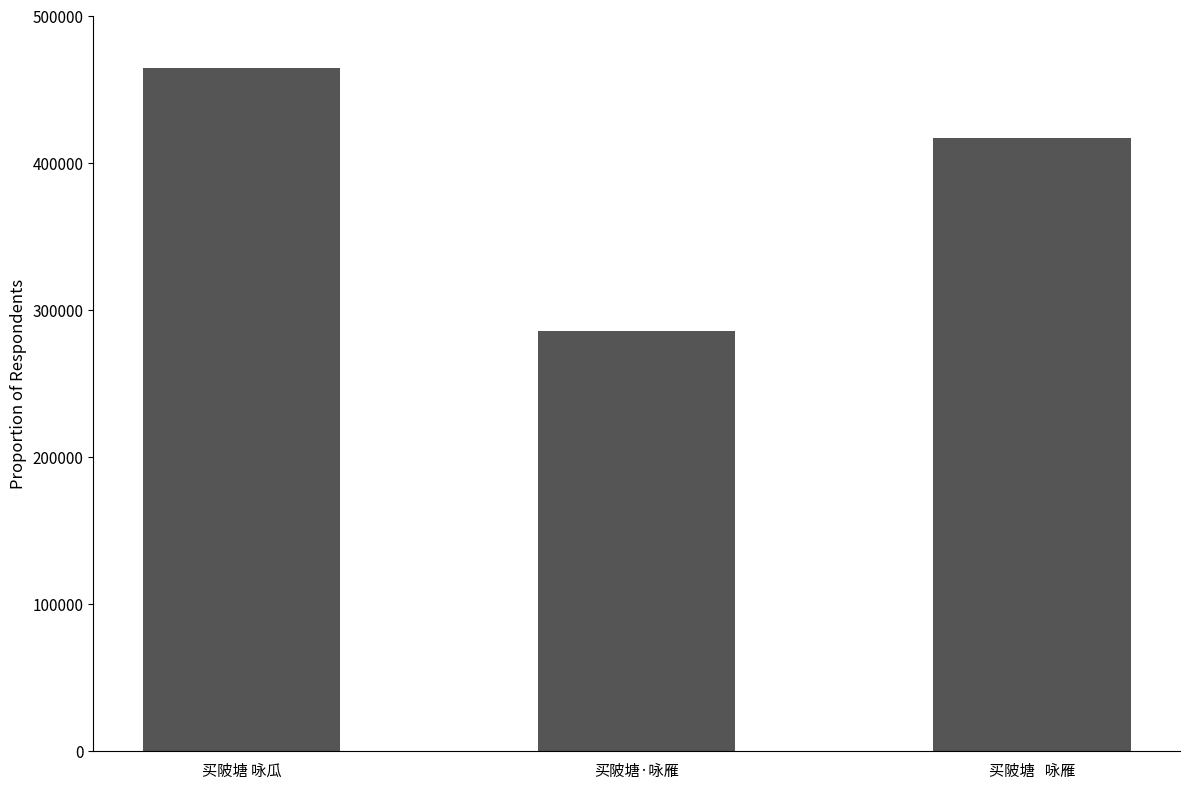

Is it true that the value at 买陂塘   咏雁 is 416523?

True